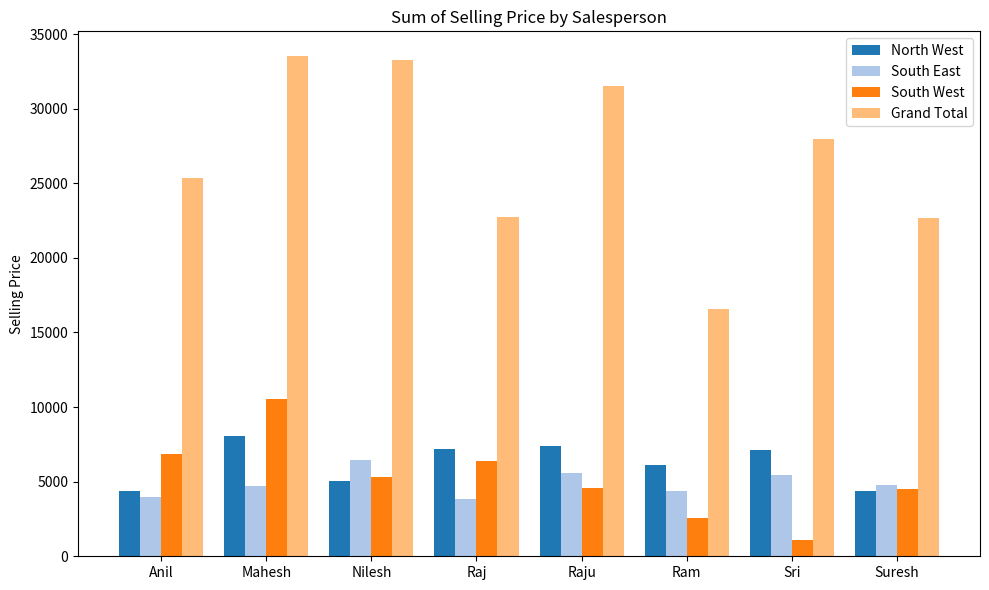

The Grand Total series shows 33511.5 at Mahesh. True or false?

True